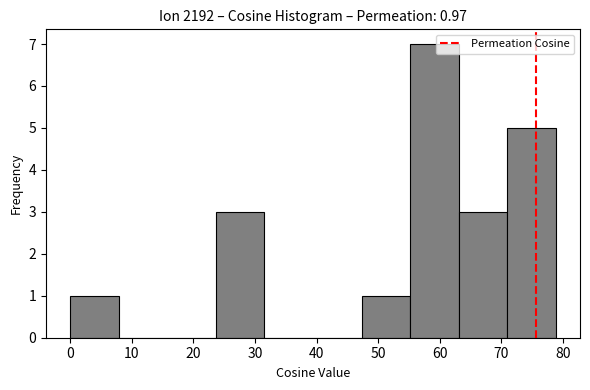

Which range on the x-axis has the tallest bar?

55 to 63